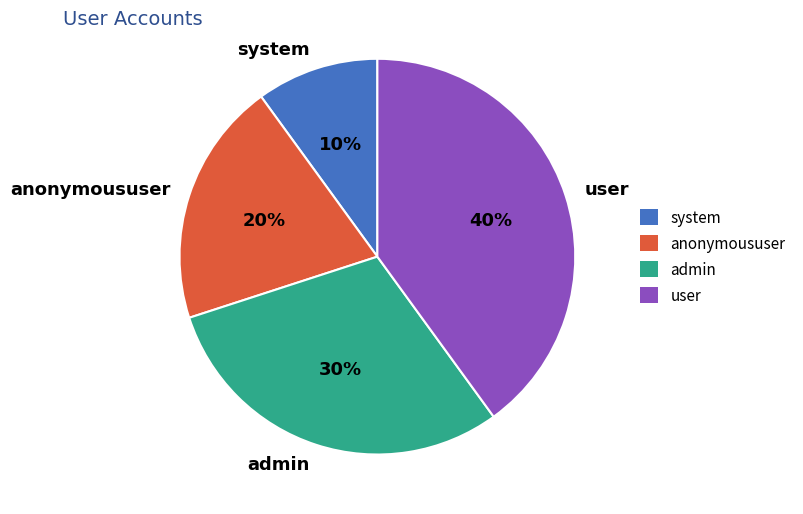

Is admin the majority of the pie?

No